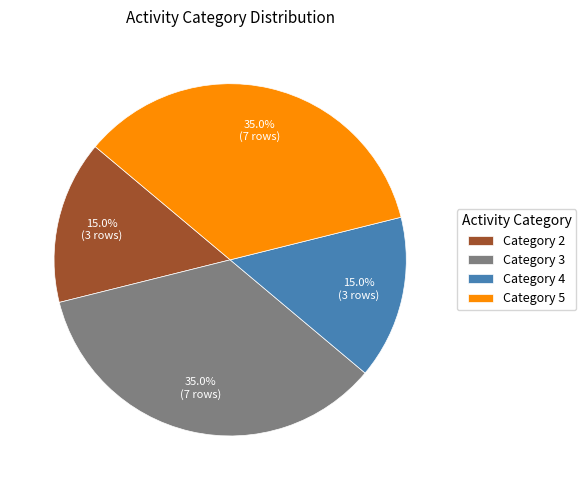

Count the number of slices in the pie.

4